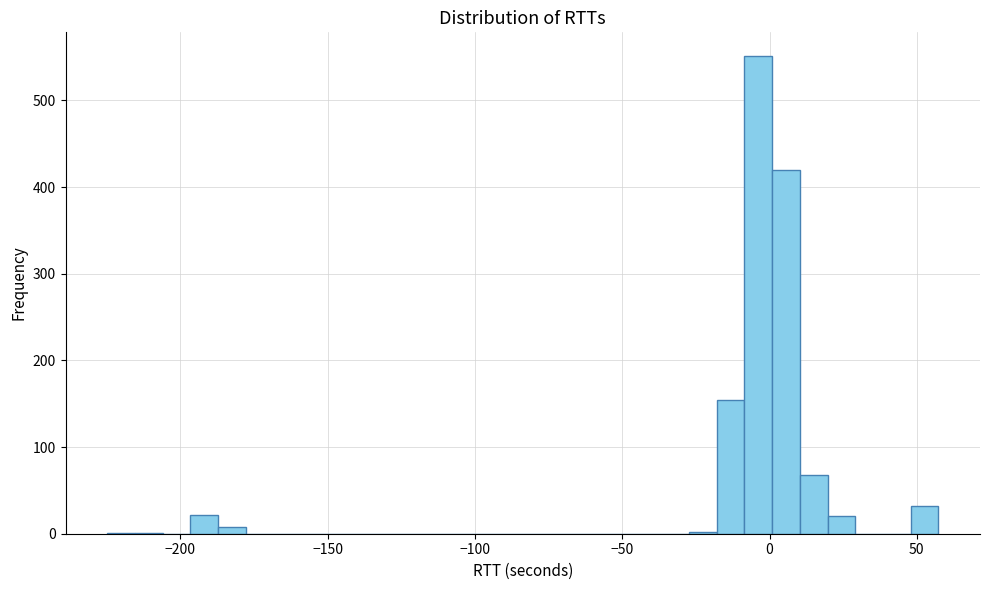

Around what value on the x-axis is the tallest bar? Give the approximate position of its centre, as read against the axis.

-5